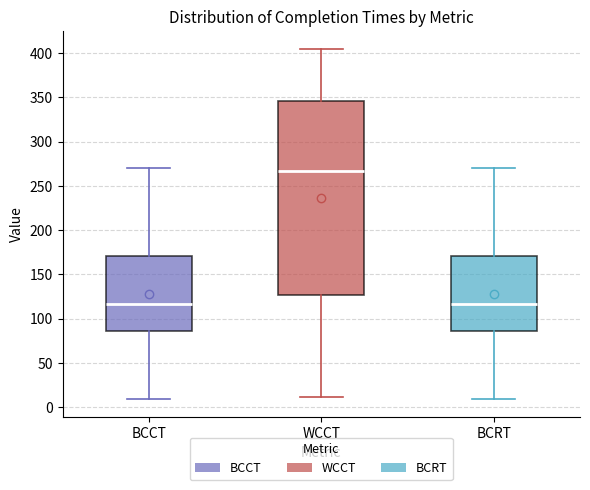

Comparing the boxes themselves (not the whiskers), which one is the tallest?

WCCT